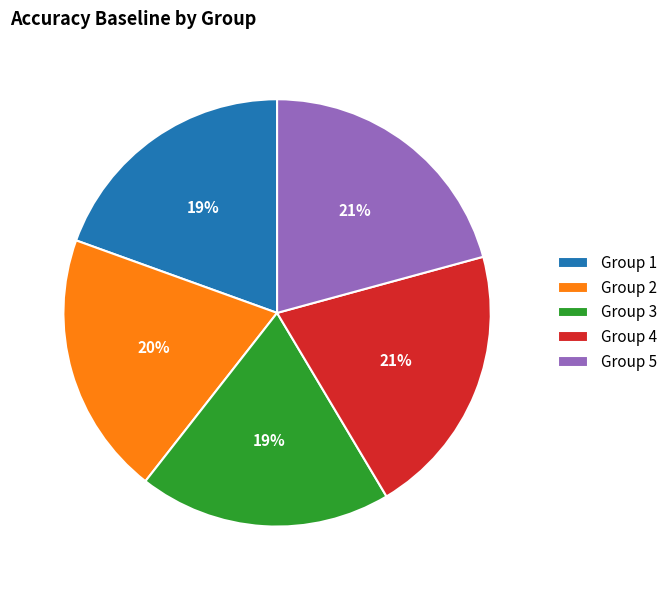

To the nearest percent, what is the average slice percentage?

20%